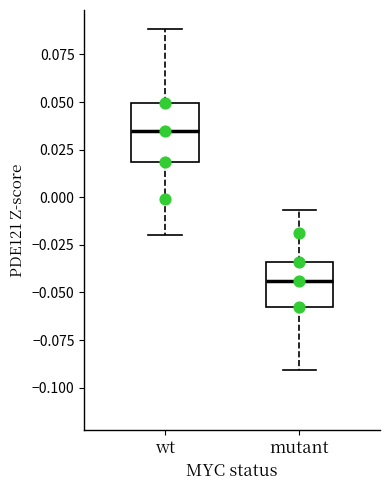

Where does the upper whisker of the box for mutant end on the y-axis? The values are not printed on the chart, so give them approximately, as read against the axis.

-0.005